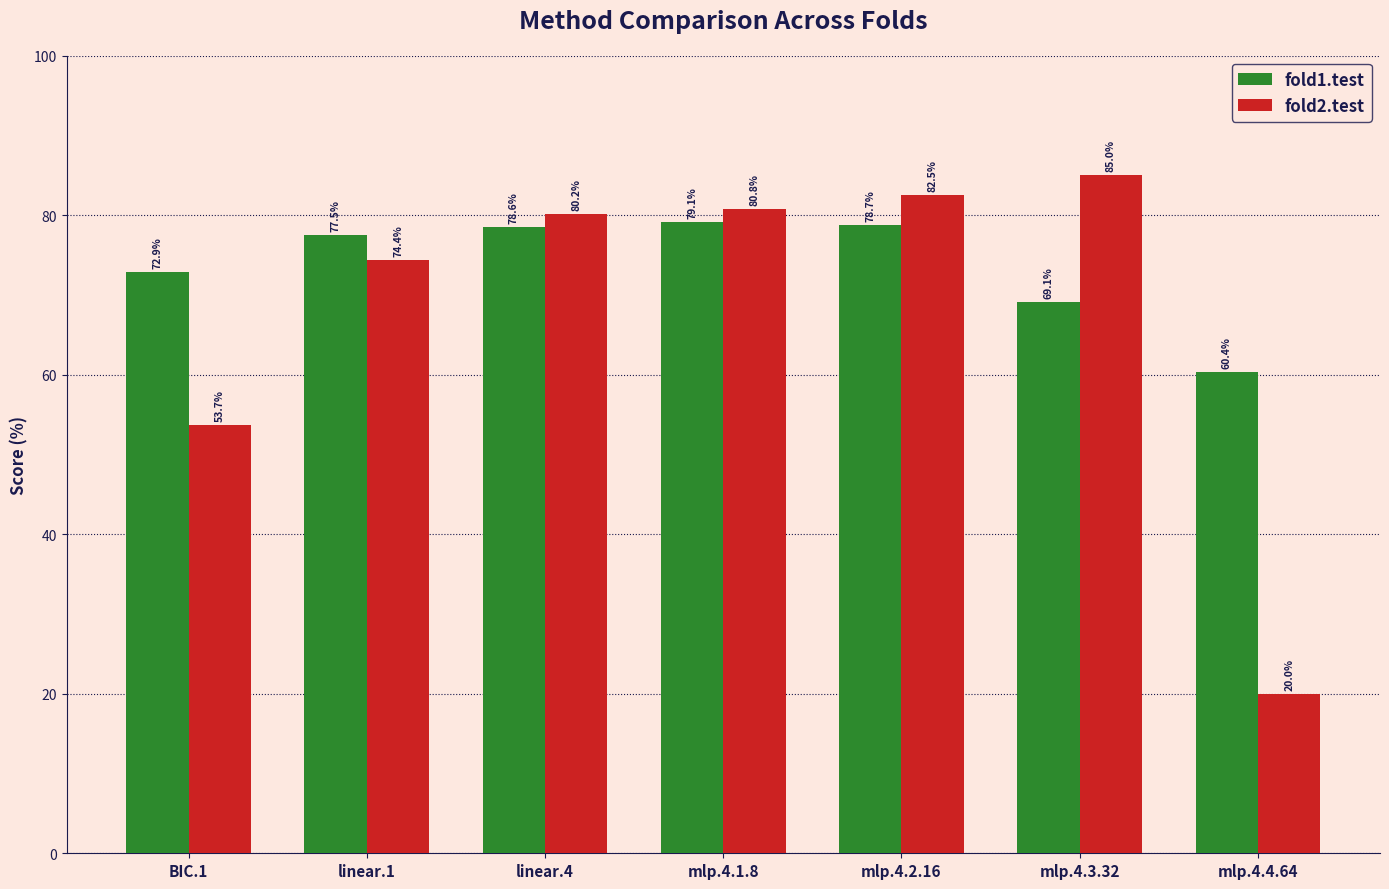

Reading left to right, what are all the values shown in this chart?

fold1.test: 72.9	77.5	78.6	79.1	78.7	69.1	60.4
fold2.test: 53.7	74.4	80.2	80.8	82.5	85.0	20.0